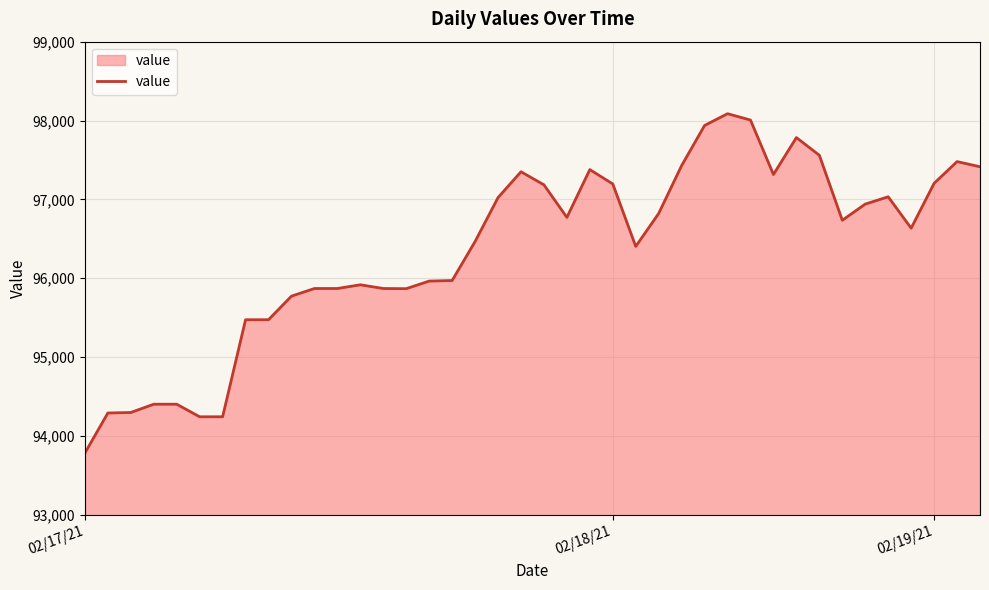

What is the minimum value shown in the chart?

93784.6